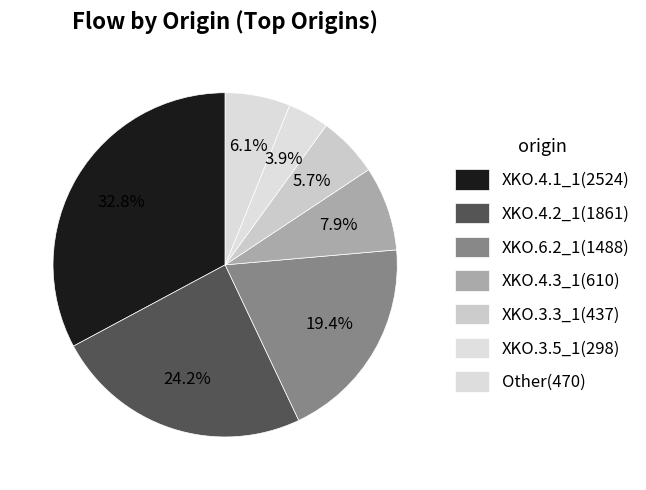

How many segments does this pie chart have?

7